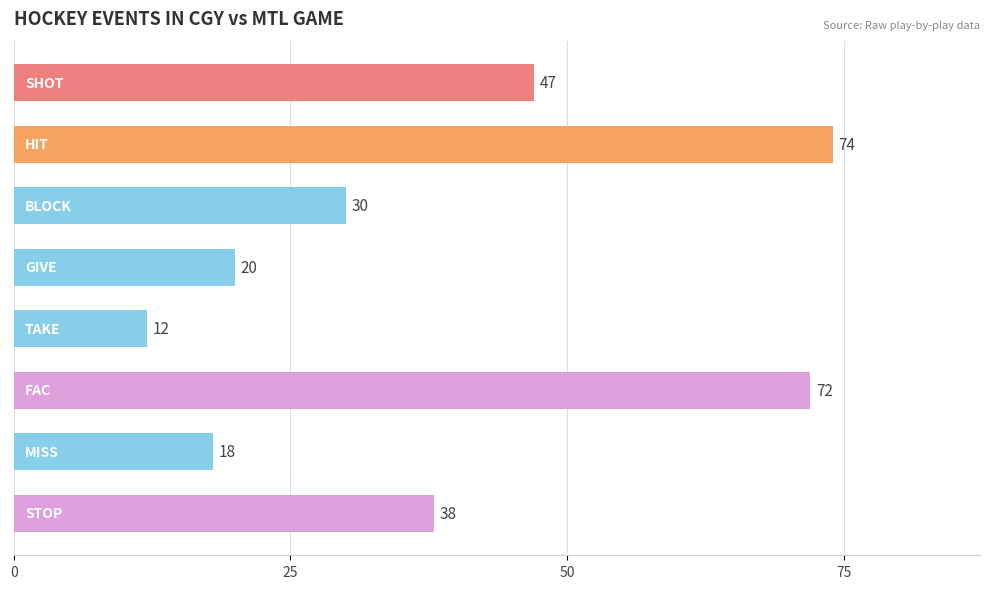

What is the average value?

39